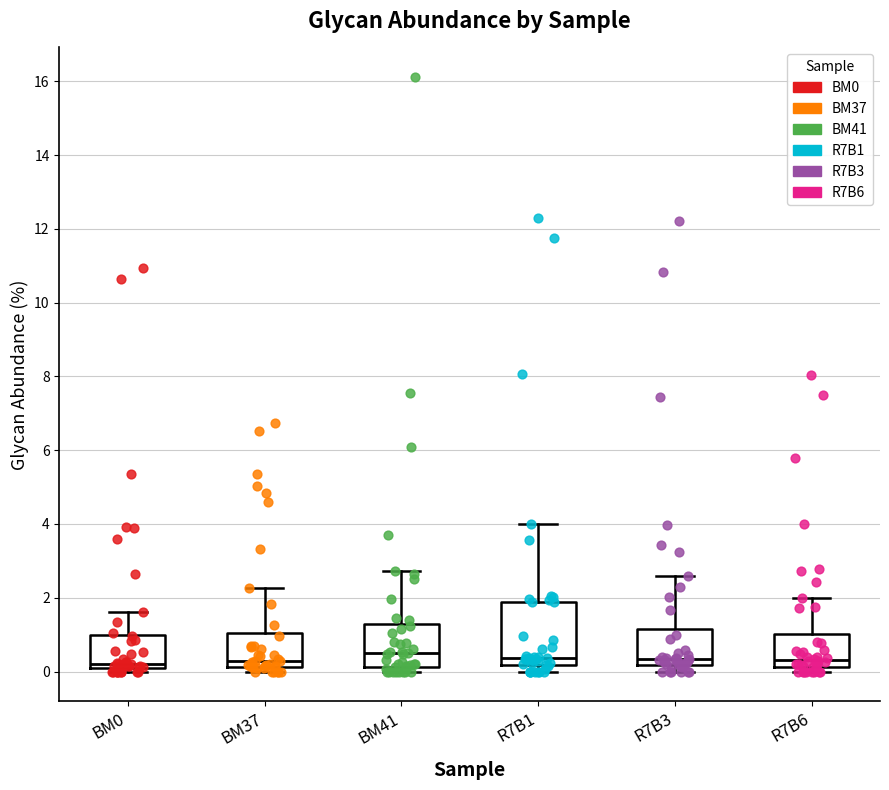

Reading left to right, transcribe this box plot: for each box, give where its median line is, the range the box spans, and where its two whiskers end, as read against the y-axis. The values are not printed on the chart, so give them approximately, as read against the axis.

BM0: median 0.2 (just above the box's lower edge), box 0.2 to 1.0, whiskers 0.0 to 1.6
BM37: median 0.2 (just above the box's lower edge), box 0.2 to 1.0, whiskers 0.0 to 2.2
BM41: median 0.4, box 0.2 to 1.2, whiskers 0.0 to 2.8
R7B1: median 0.4, box 0.2 to 1.8, whiskers 0.0 to 4.0
R7B3: median 0.4, box 0.2 to 1.2, whiskers 0.0 to 2.6
R7B6: median 0.4, box 0.2 to 1.0, whiskers 0.0 to 2.0